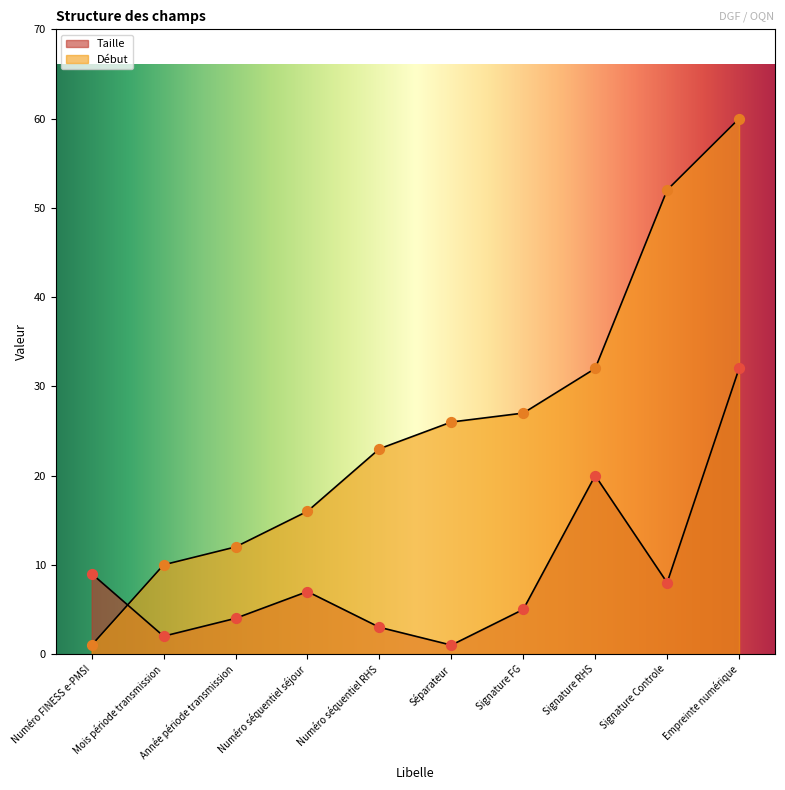

At which category is the sum across all series the highest?

Empreinte numérique